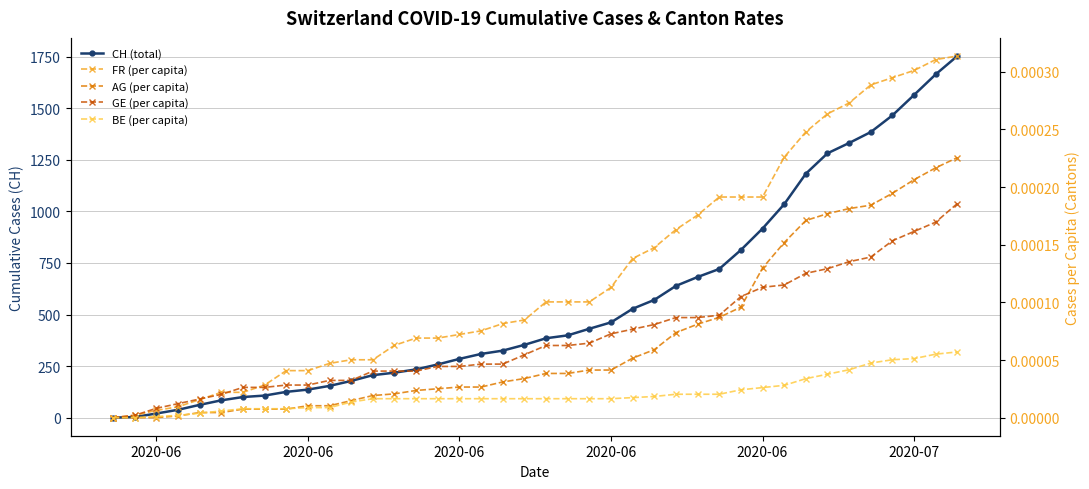

How many lines are shown in the chart?

5